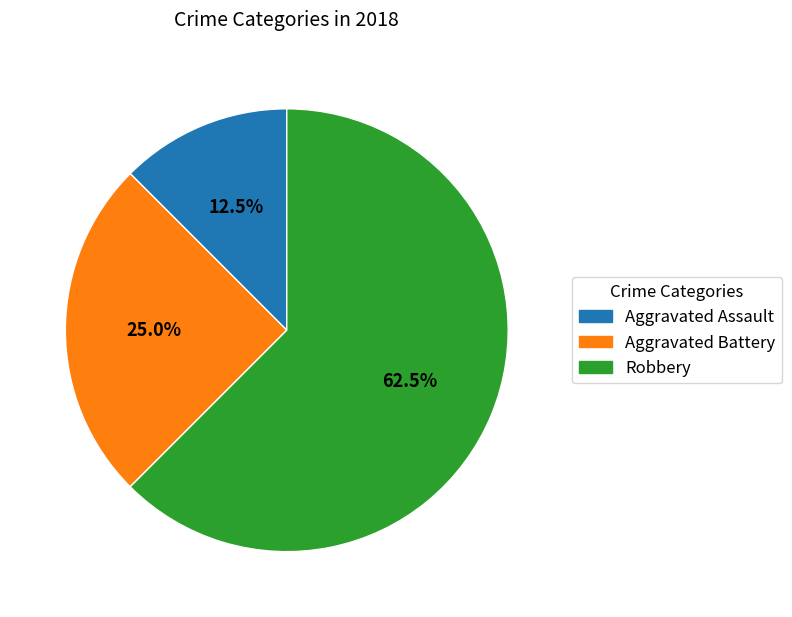

Which category has the biggest portion of the pie?

Robbery